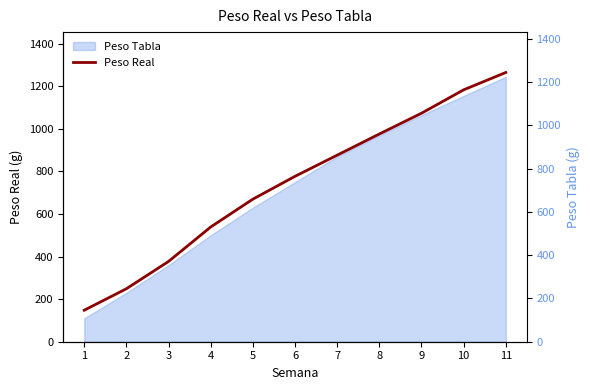

True or false: there are more than 1 points higher than both neighbors.

False